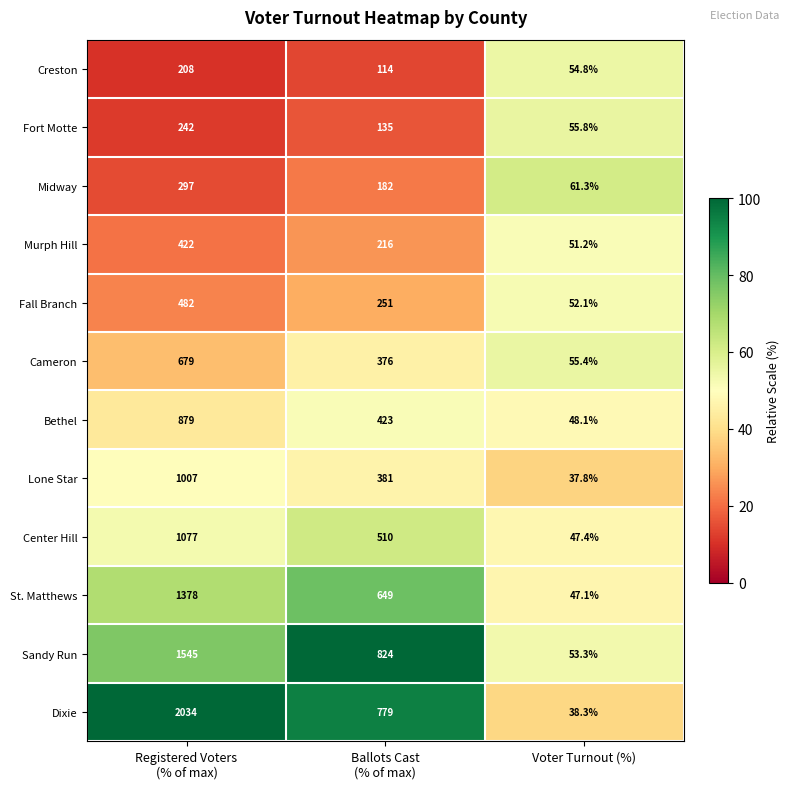

How many distinct data groups are displayed?

12